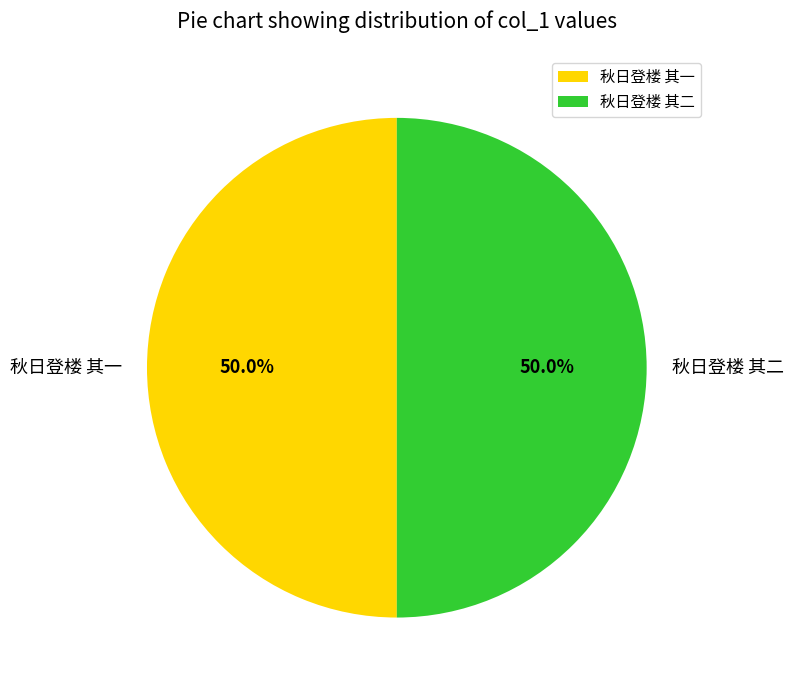

Approximately how many times larger is the value at 秋日登楼 其二 compared to 秋日登楼 其一?

1.0